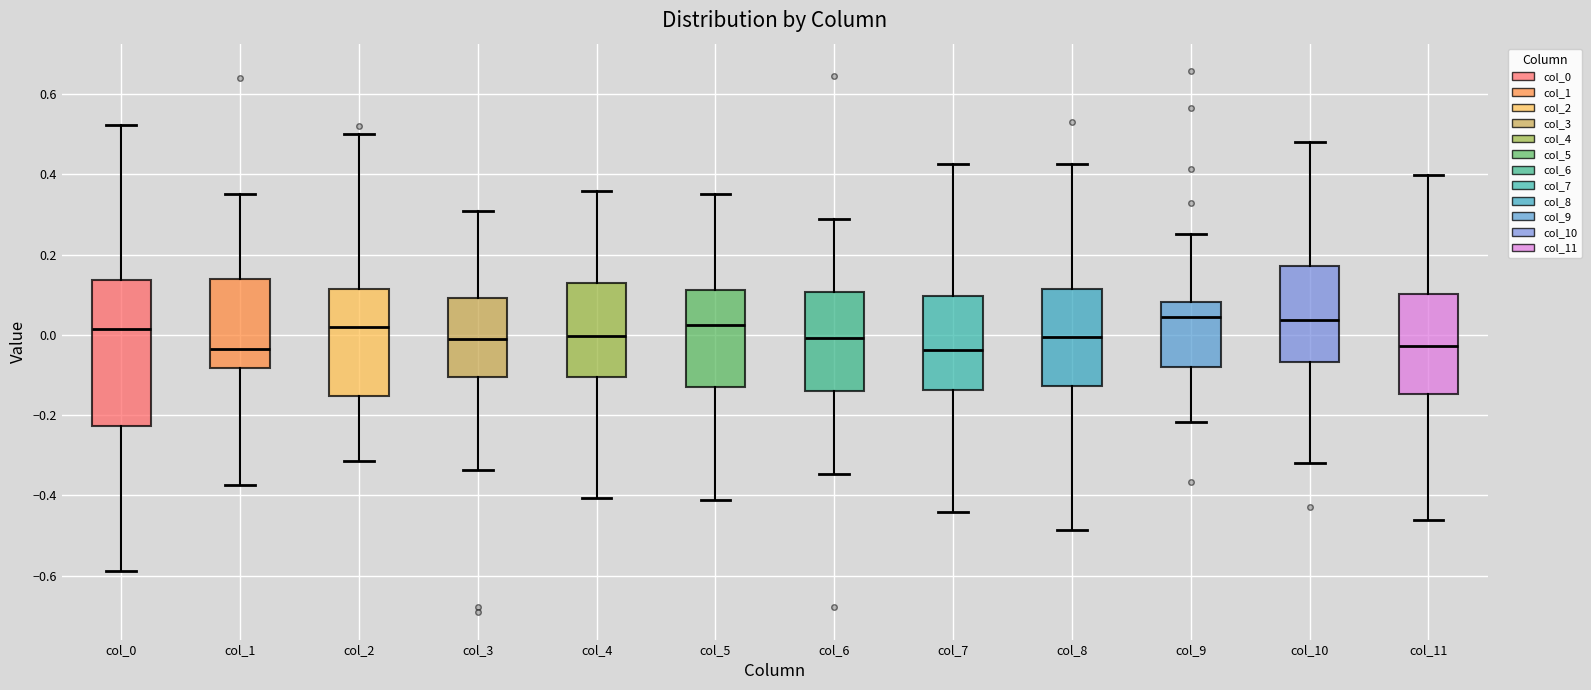

Comparing the boxes themselves (not the whiskers), which one is the tallest?

col_0